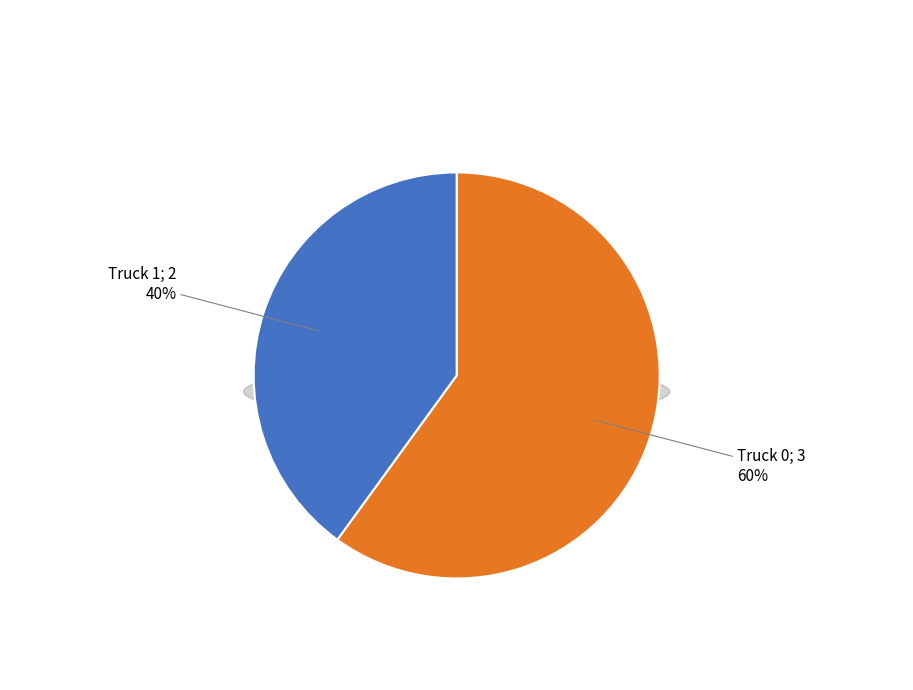

To the nearest percent, what is the difference between the Truck 0 and Truck 1 slice percentages?

20%